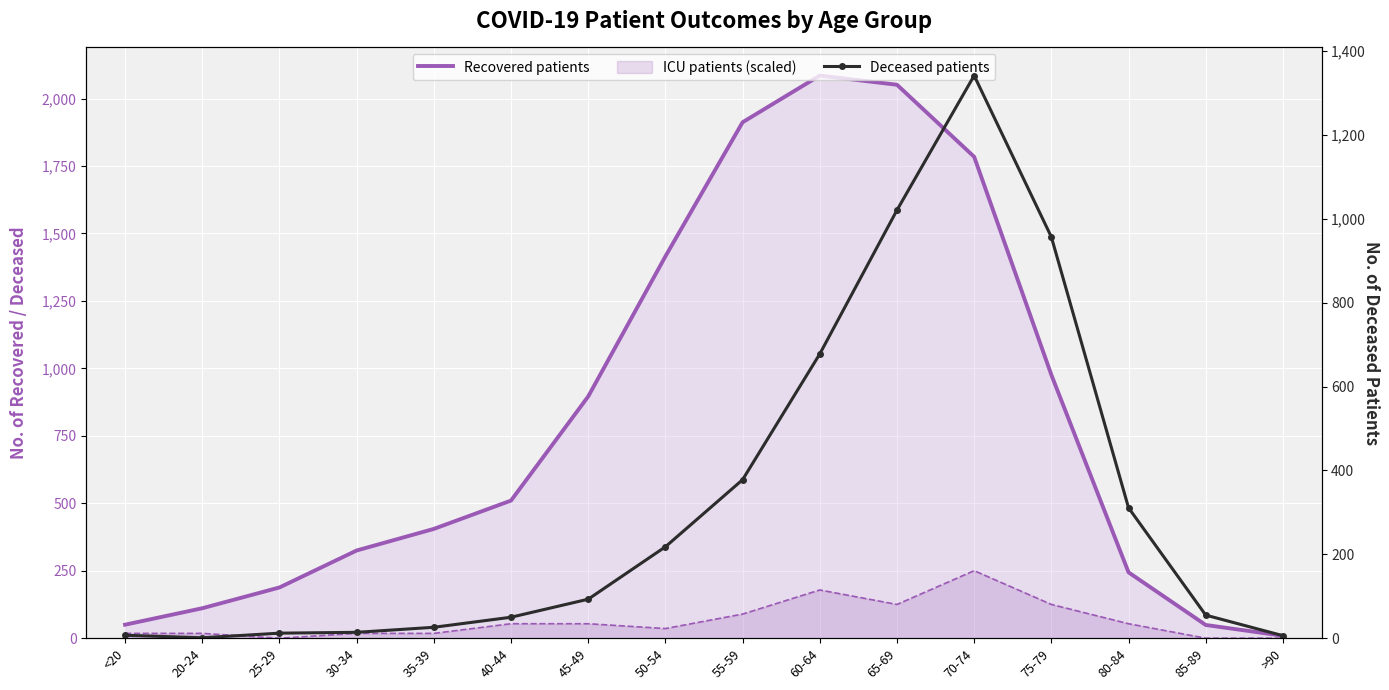

How many values in the Deceased patients series are below 93?

8